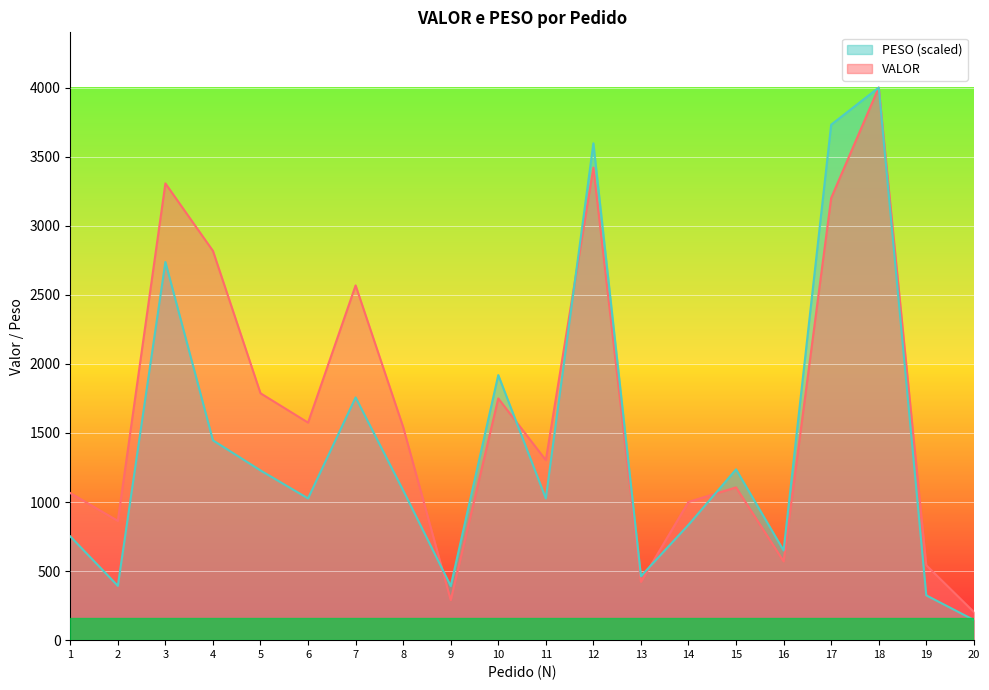

At which label does PESO first exceed 1084?

3